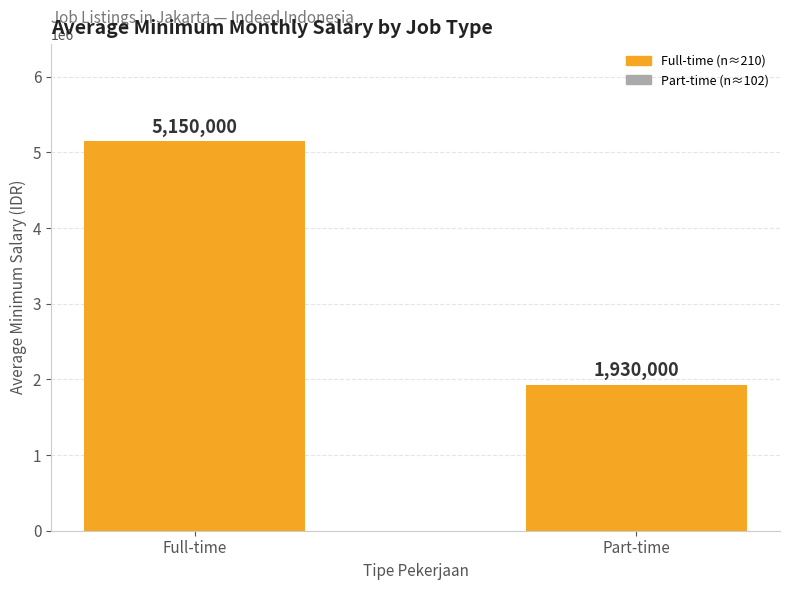

The value at Full-time is 5150000. True or false?

True